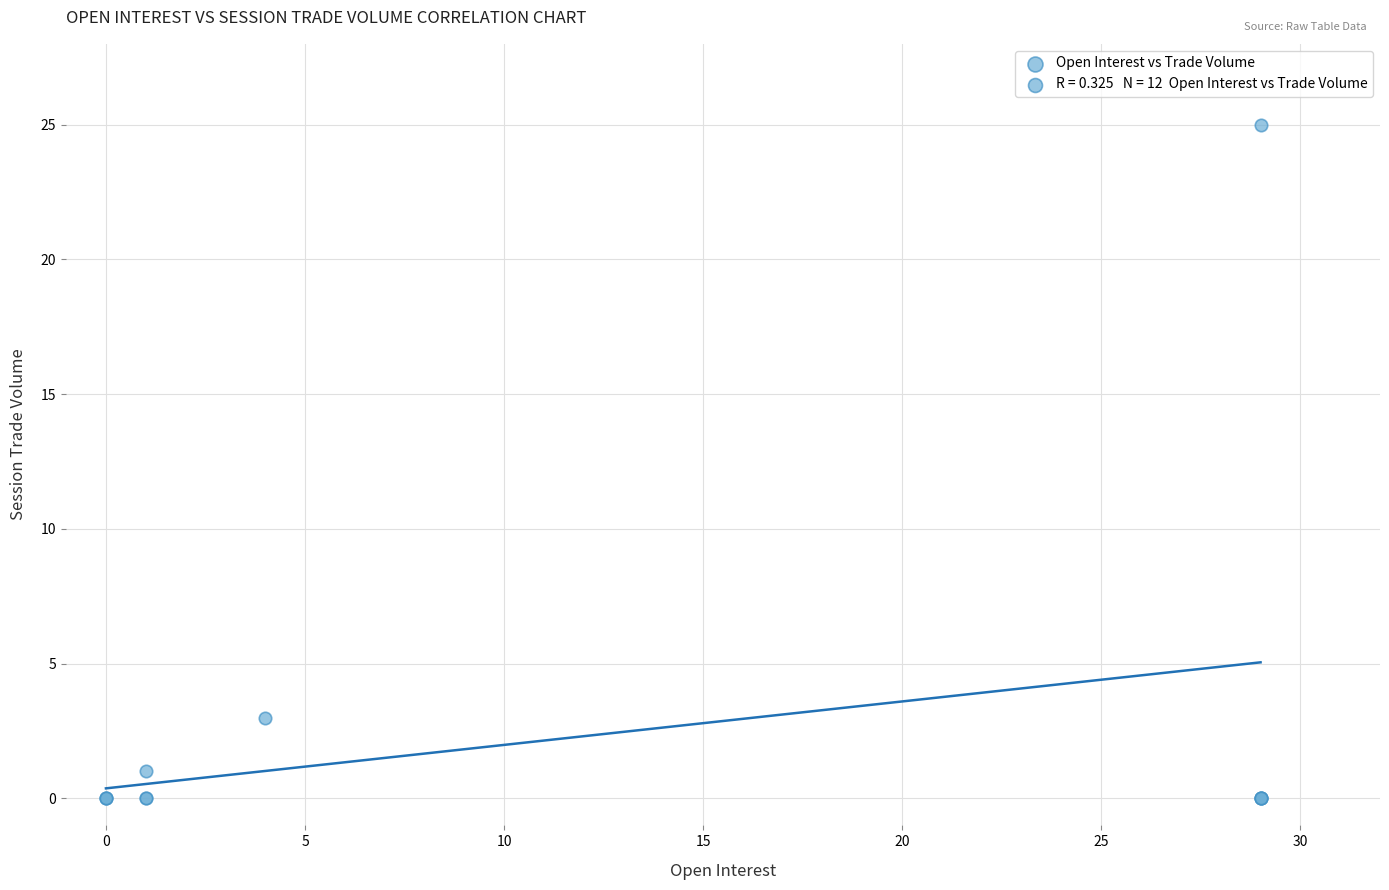

What Y value in the scatter plot is closest to 12?

3